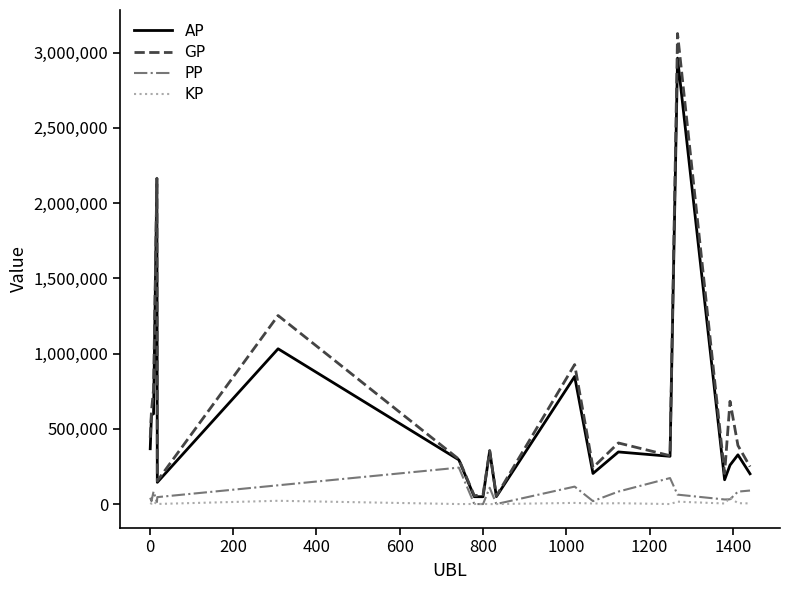

List the series in order of their peak value, lowest first.

KP, PP, AP, GP